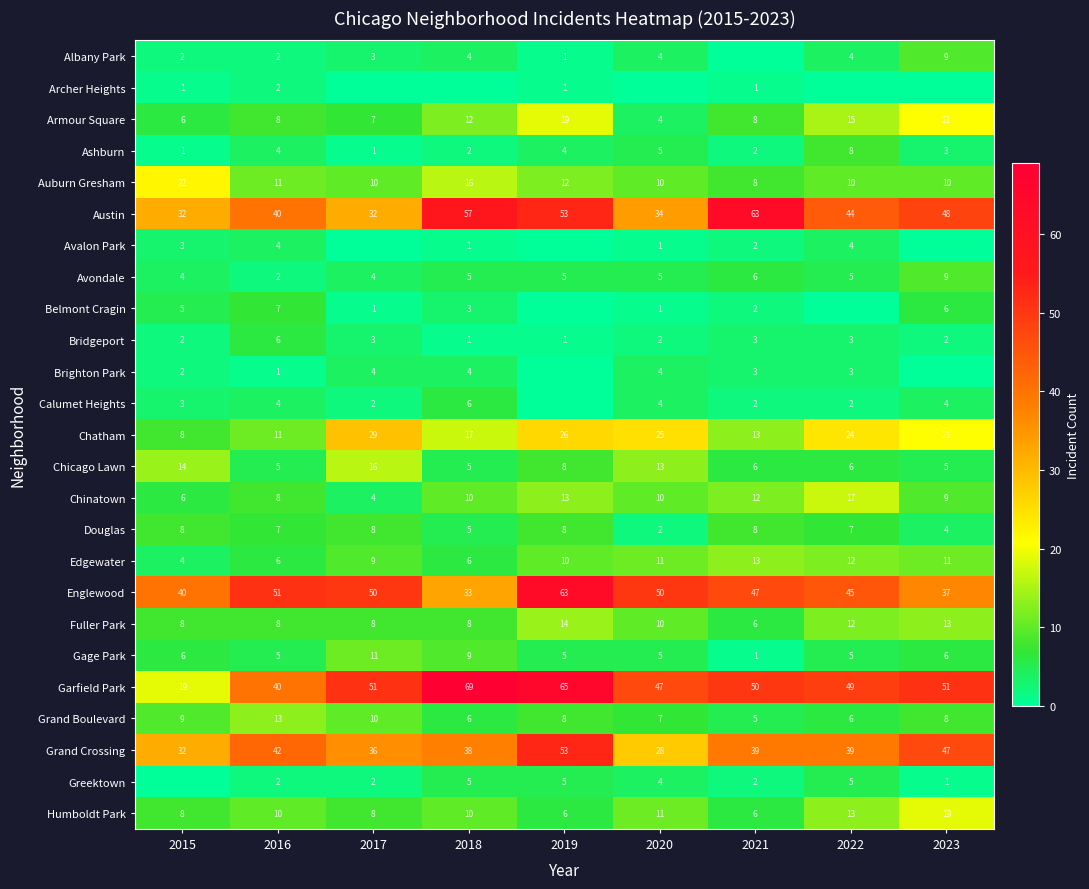

What is the difference between the highest and lowest values at 2016?

50